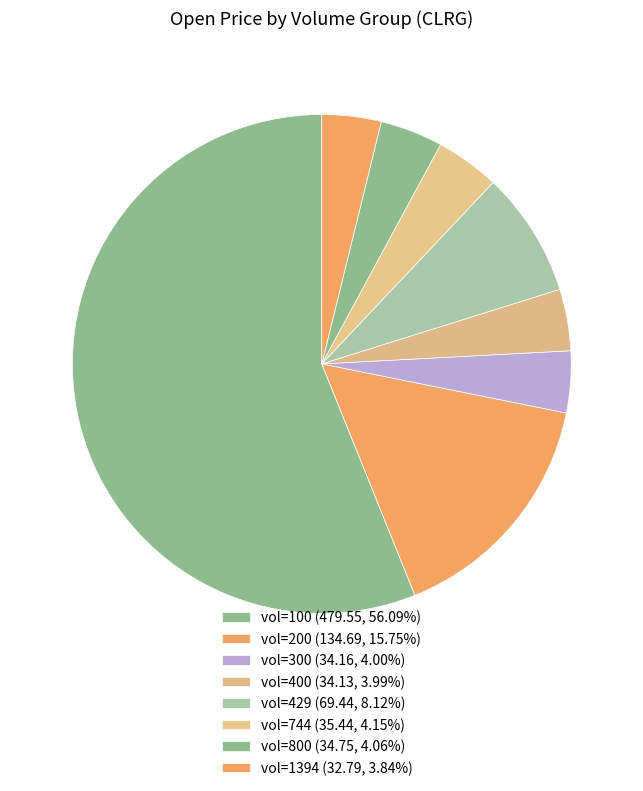

How many slices are in this pie chart?

8